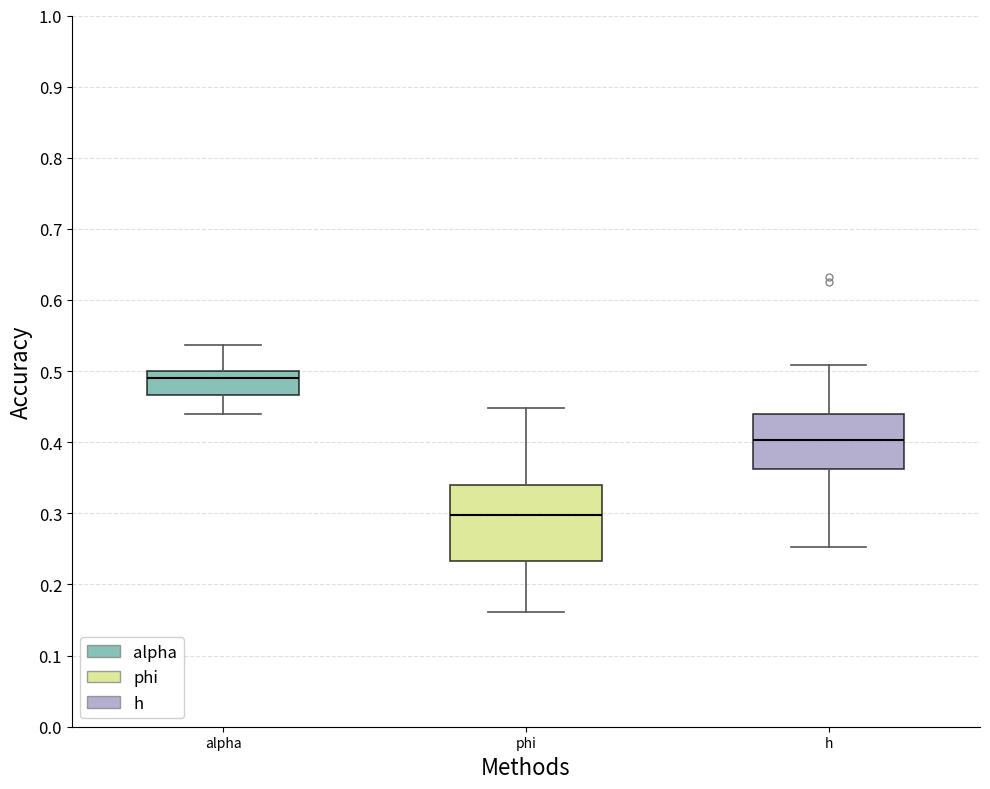

Which box's median line is the lowest?

phi